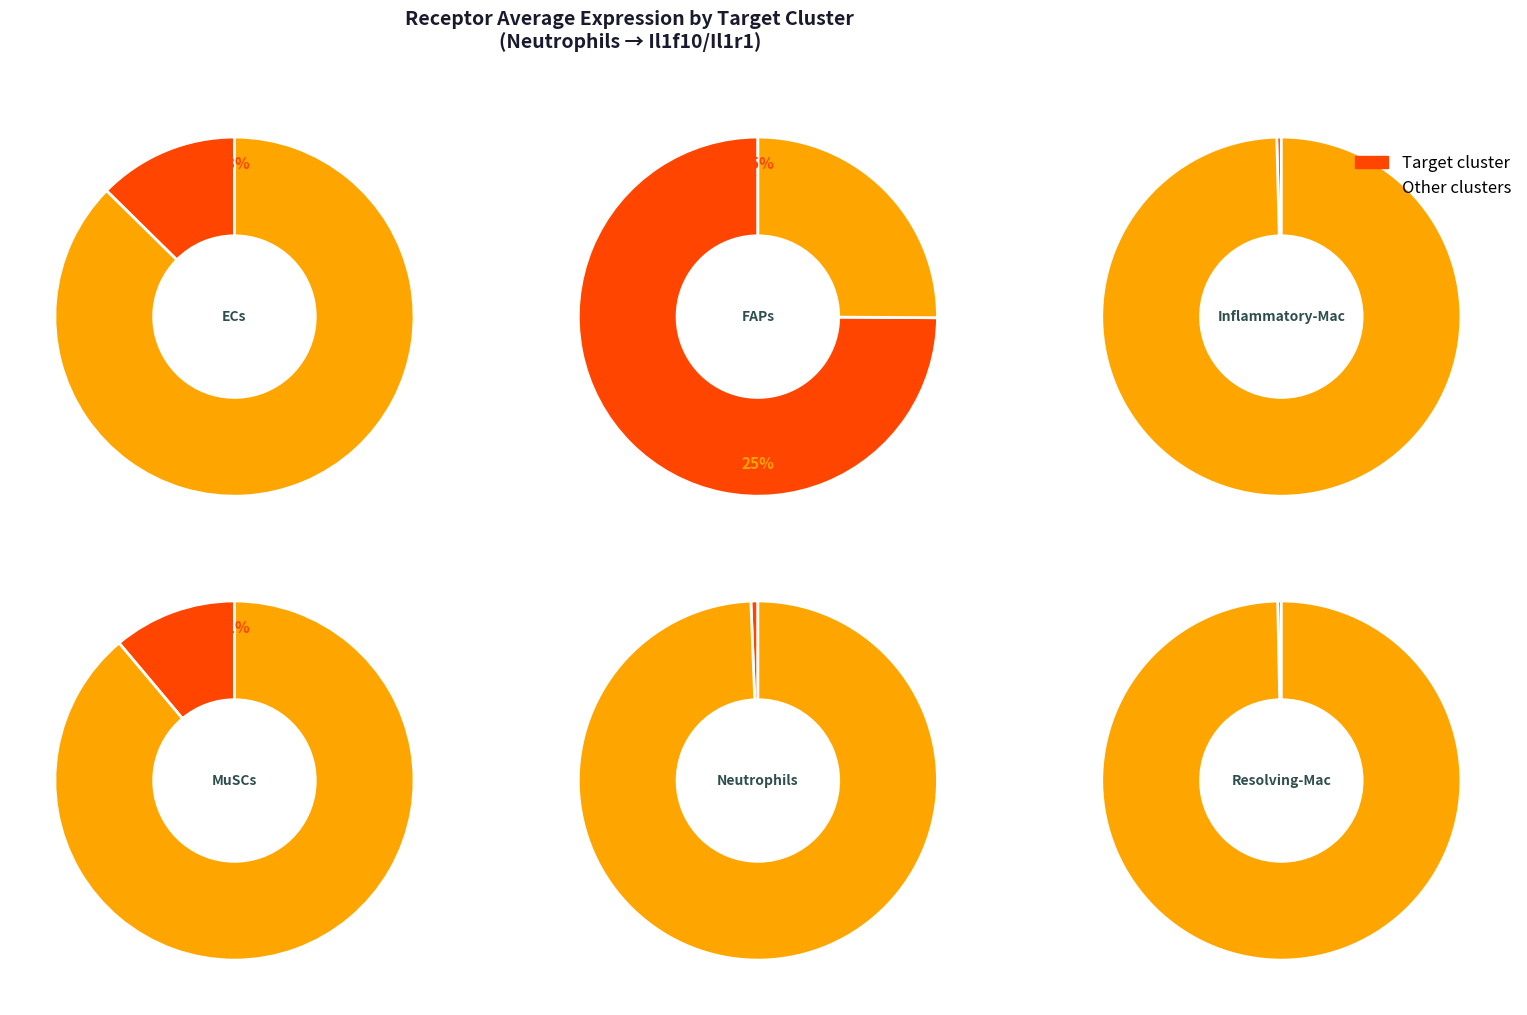

What is the smallest slice in the pie chart?

Resolving-Mac